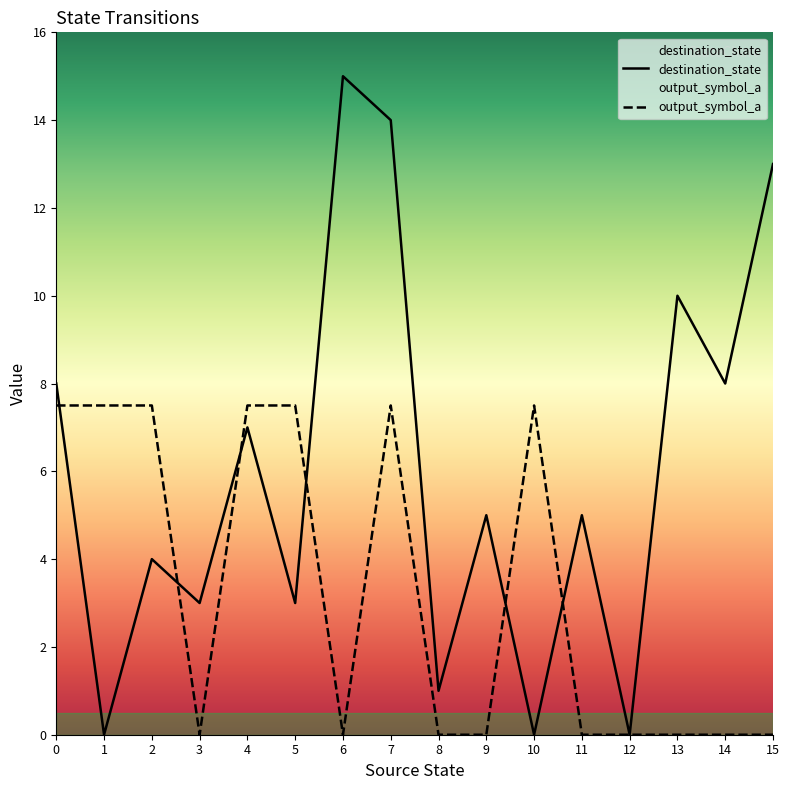

How many intersections are there between destination_state and output_symbol_a?

6